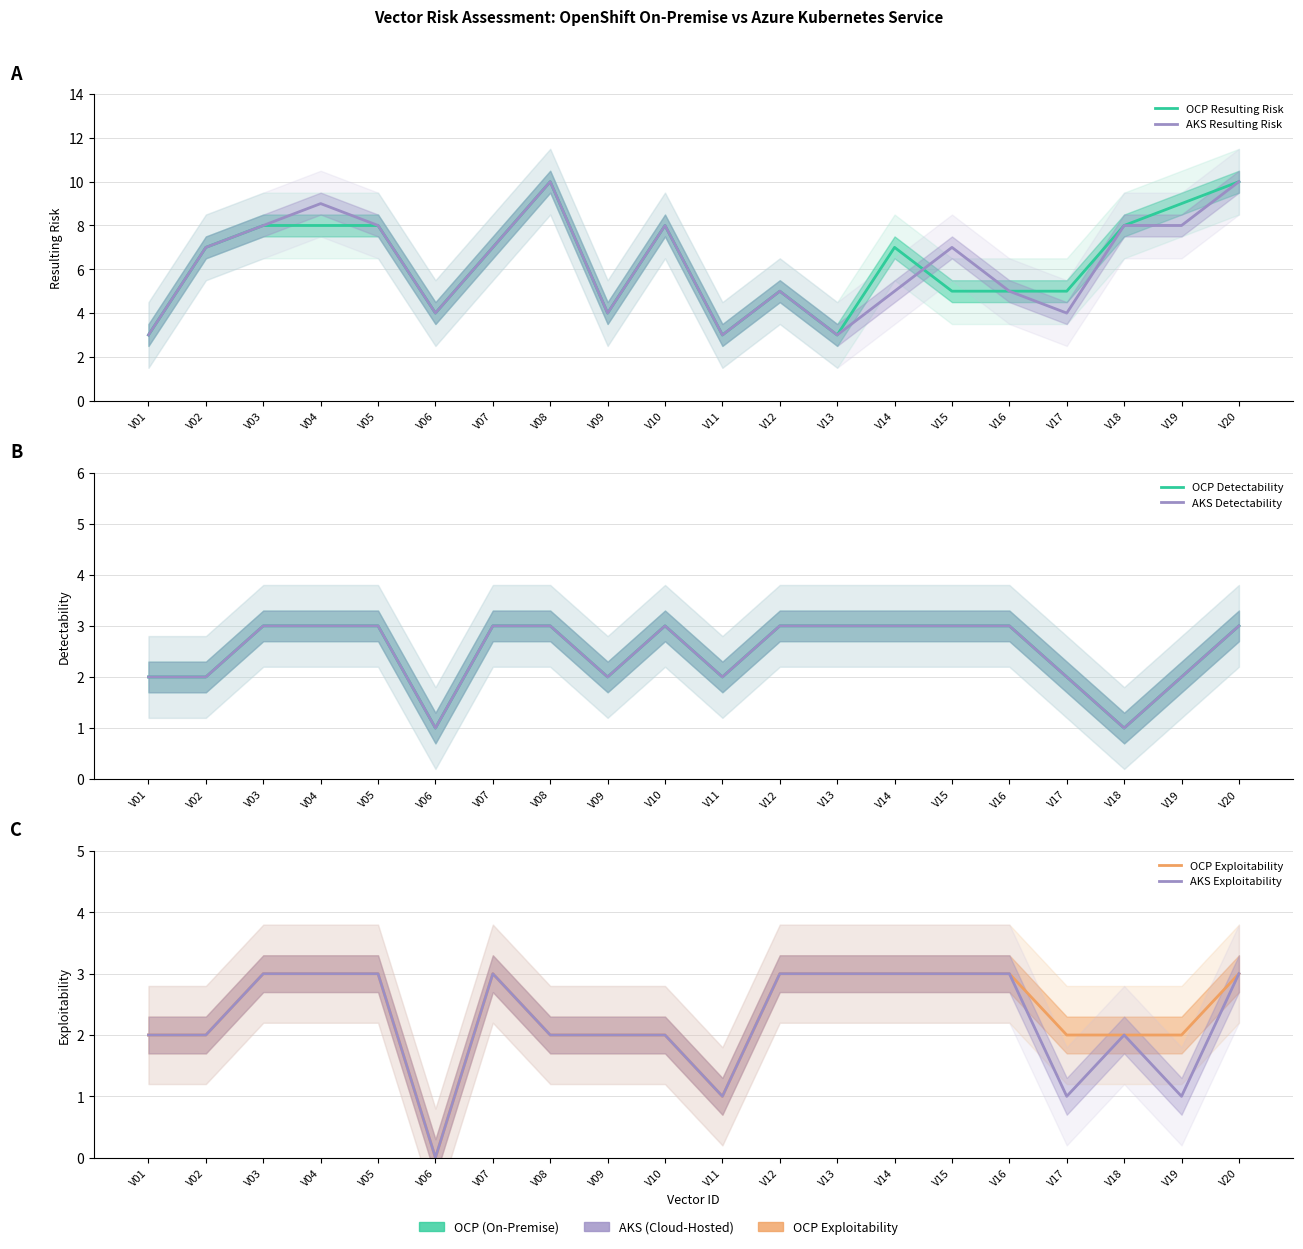

The value of AKS Resulting Risk at V05 is 8. True or false?

True